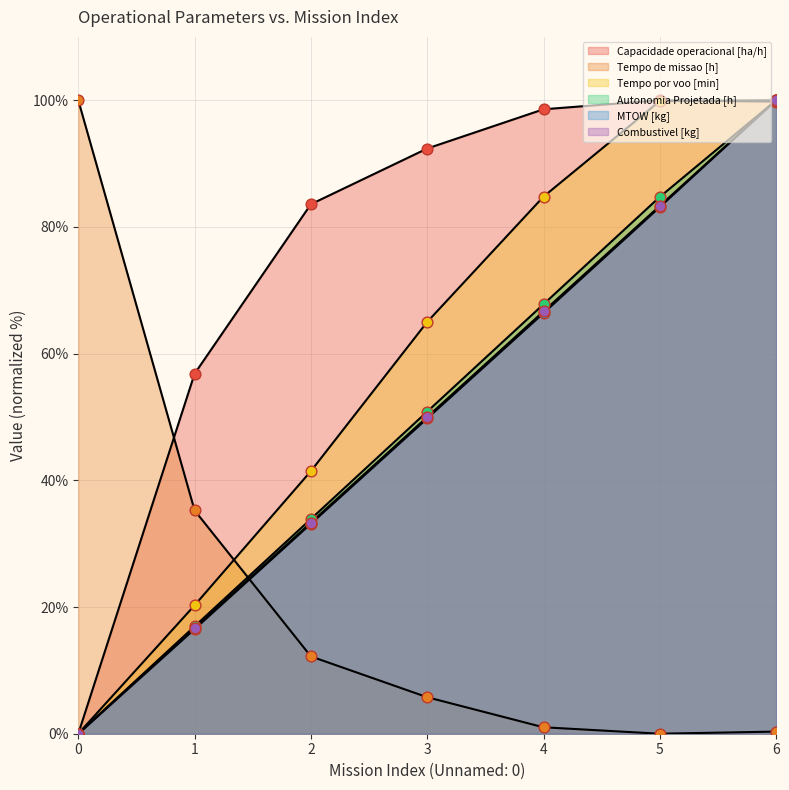

What are all the series names shown in the legend?

Capacidade operacional [ha/h], Tempo de missao [h], Tempo por voo [min], Autonomia Projetada [h], MTOW [kg], Combustivel [kg]